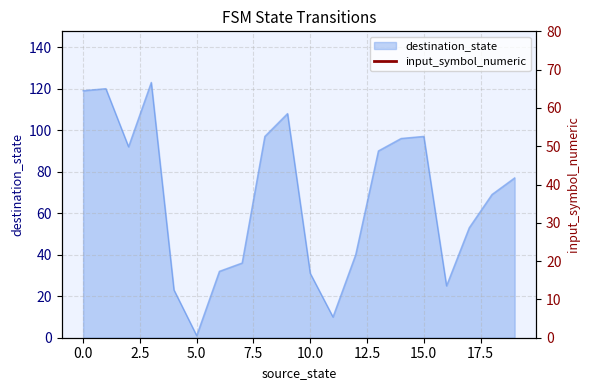

What is the maximum value for destination_state?

123